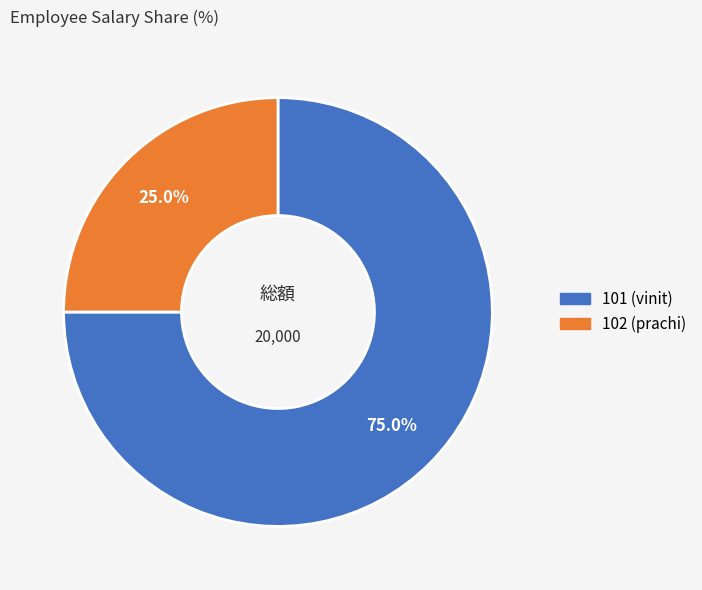

What is the ratio of the value at 101 (vinit) to the value at 102 (prachi)?

3.0